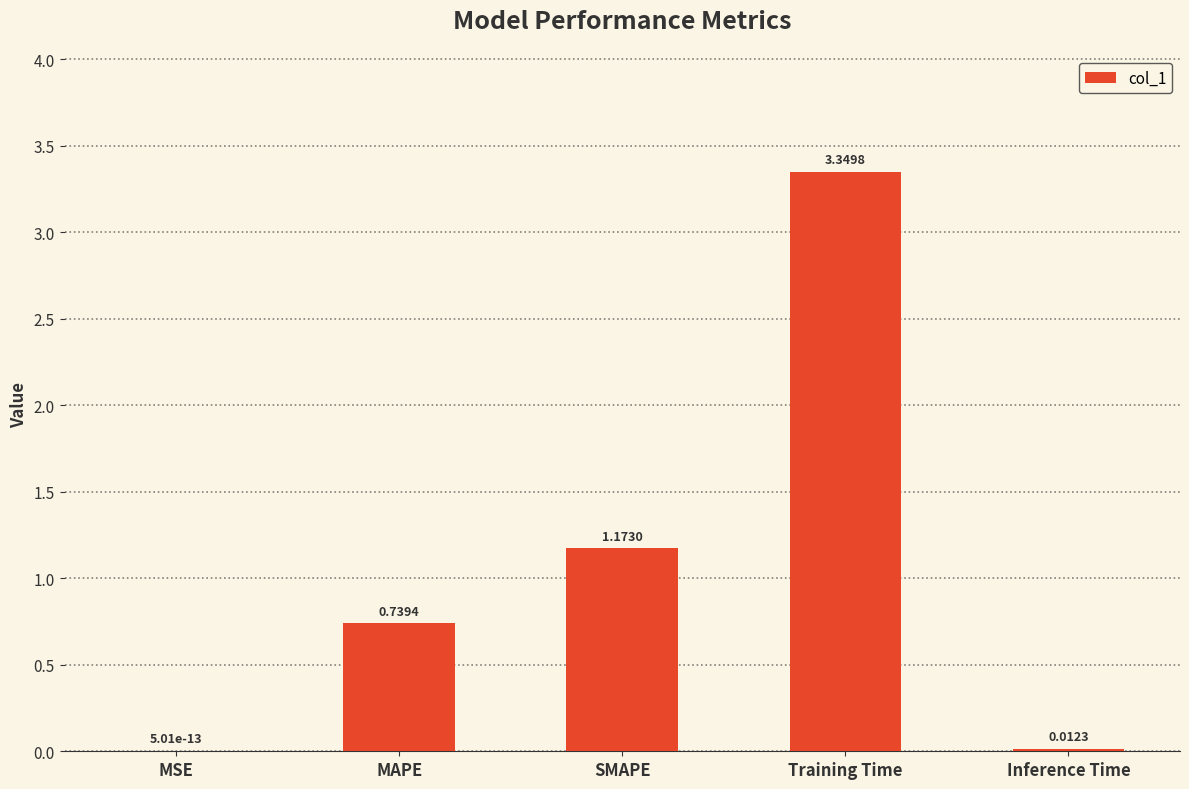

At which label is the value closest to 1?

SMAPE